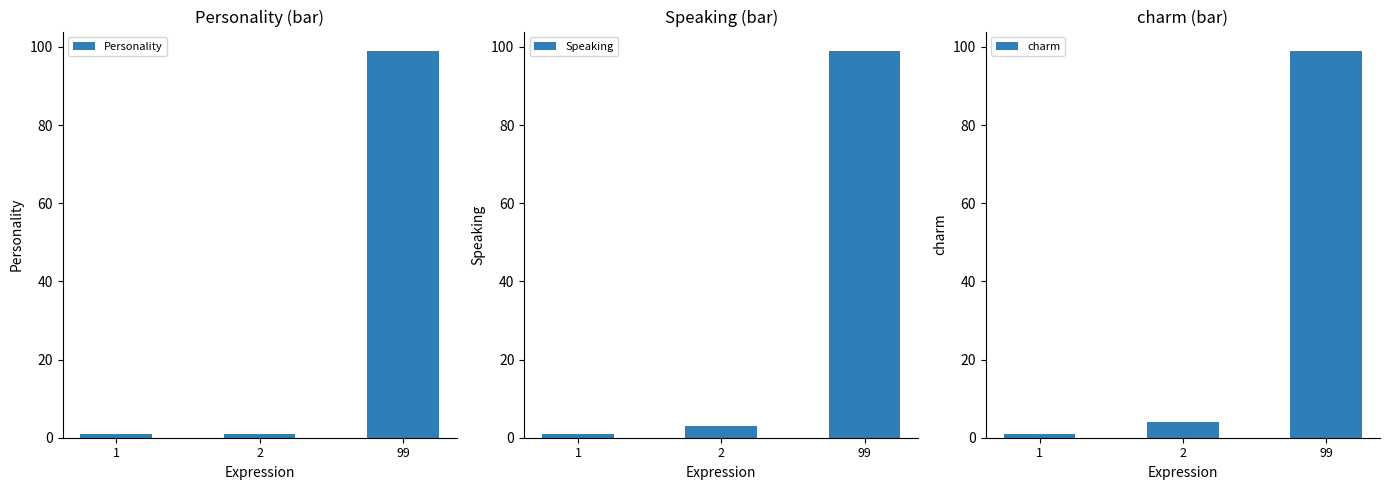

At how many categories does at least one series exceed 75?

1